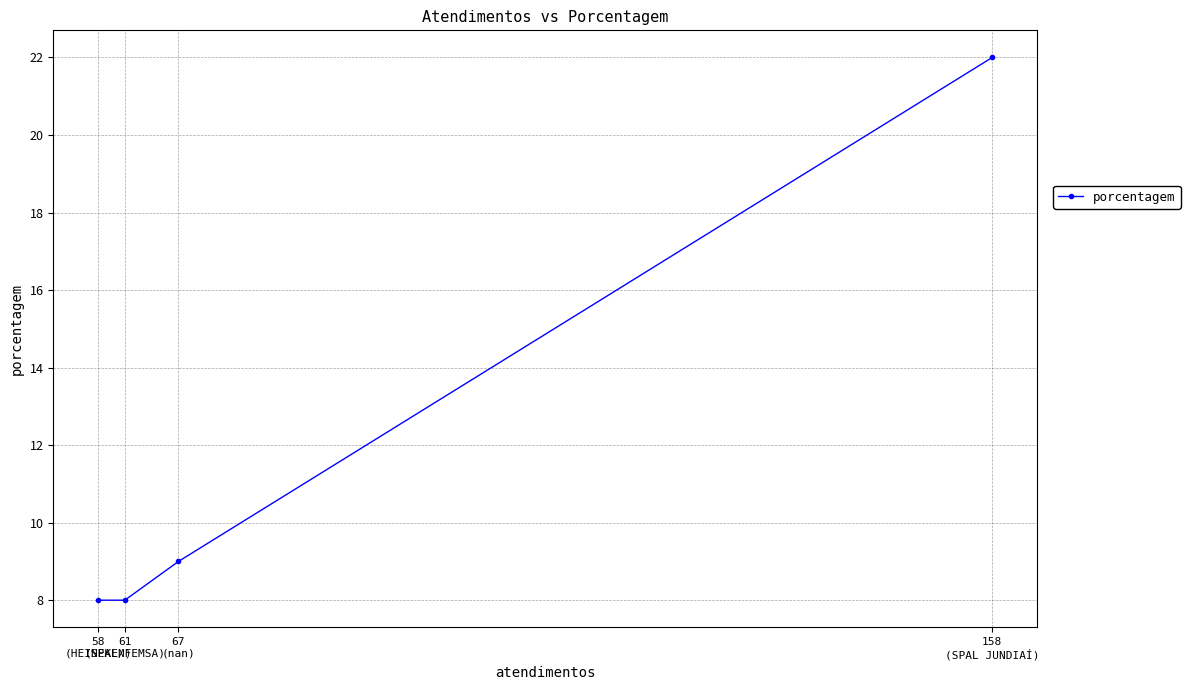

The value at 158
(SPAL JUNDIAÍ) is 5. True or false?

False